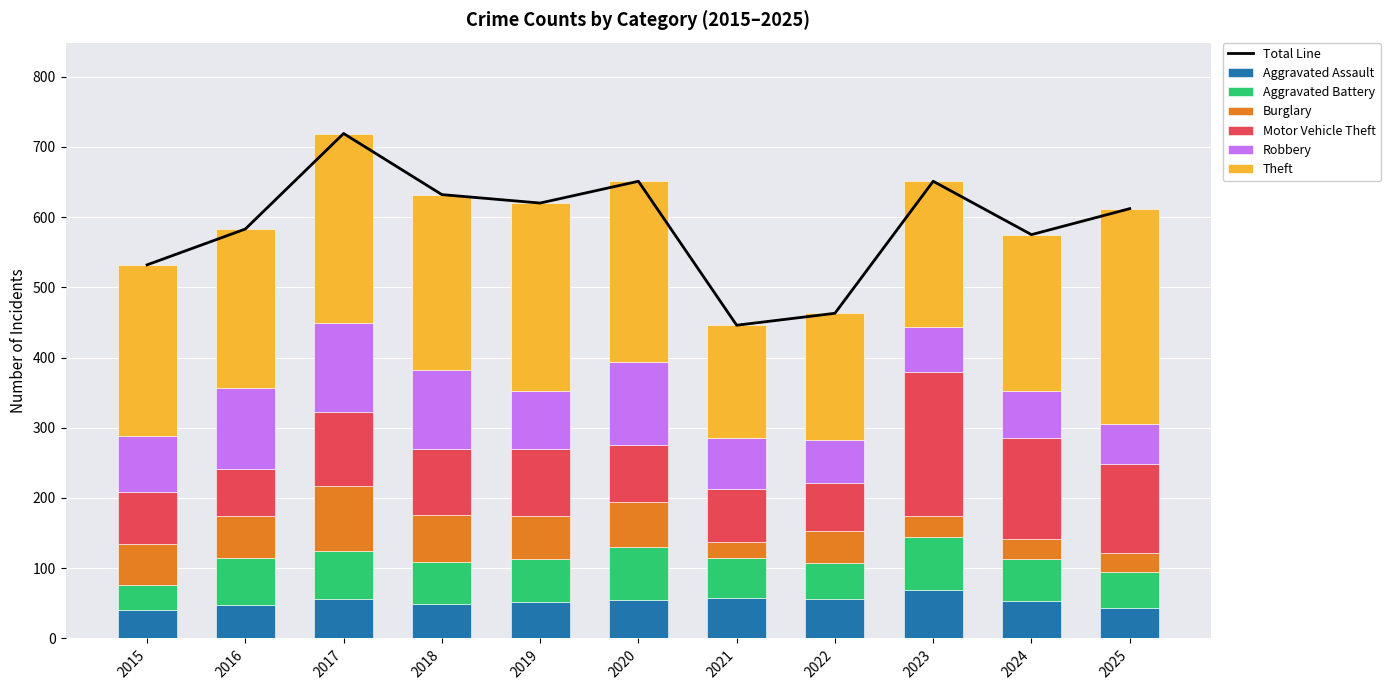

How many values in the Robbery series exceed 79?

5